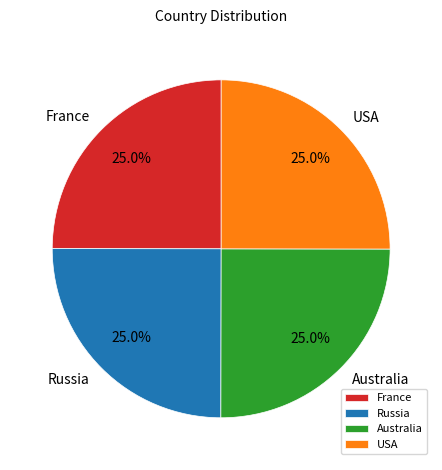

To the nearest percent, what percentage of the pie is France?

25%